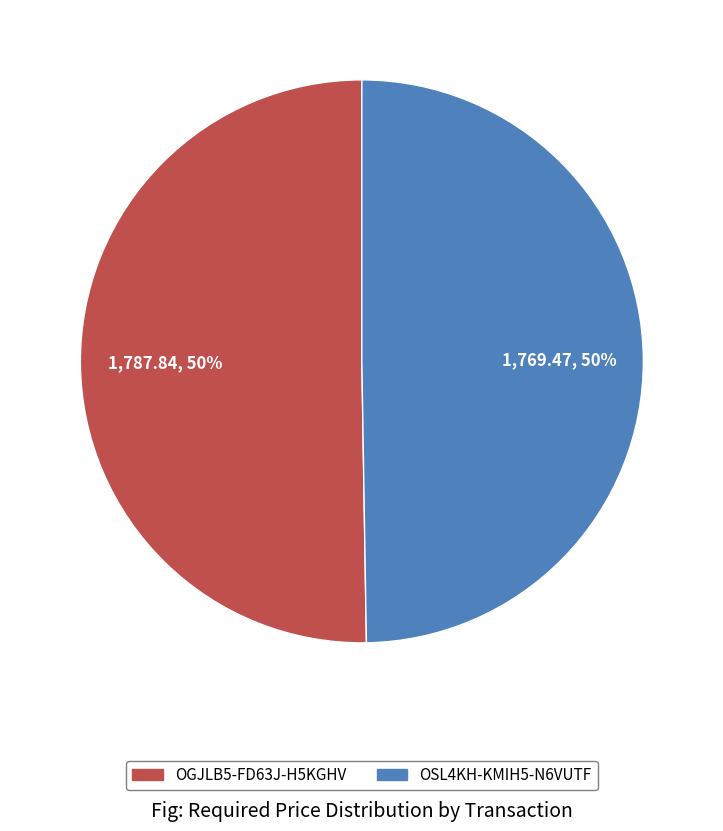

Do OSL4KH-KMIH5-N6VUTF and OGJLB5-FD63J-H5KGHV together represent more than half of the pie?

Yes